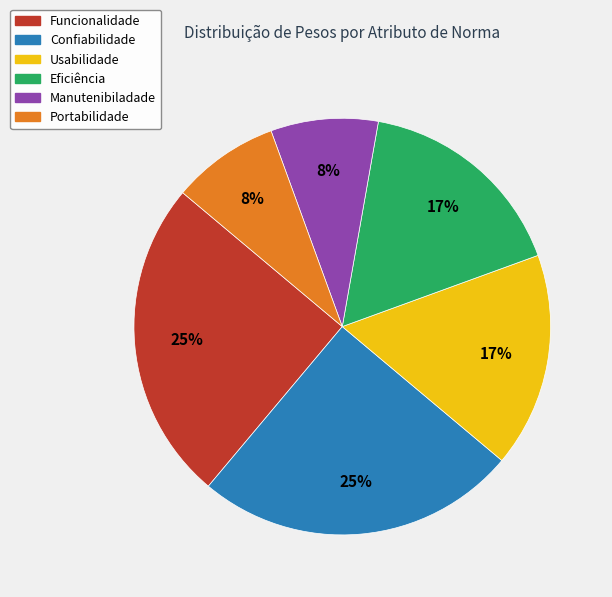

The Manutenibiladade slice represents 1% of the pie. True or false?

False